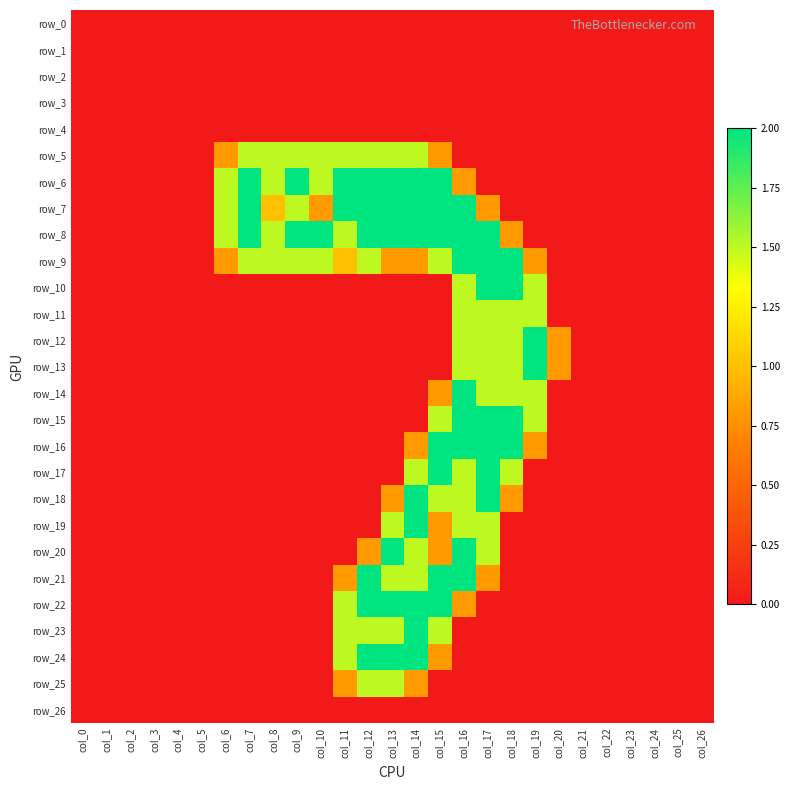

Reading left to right, transcribe all the data shown in this chart.

row_0: col_0=0.0	col_1=0.0	col_2=0.0	col_3=0.0	col_4=0.0	col_5=0.0	col_6=0.0	col_7=0.0	col_8=0.0	col_9=0.0	col_10=0.0	col_11=0.0	col_12=0.0	col_13=0.0	col_14=0.0	col_15=0.0	col_16=0.0	col_17=0.0	col_18=0.0	col_19=0.0	col_20=0.0	col_21=0.0	col_22=0.0	col_23=0.0	col_24=0.0	col_25=0.0	col_26=0.0
row_1: col_0=0.0	col_1=0.0	col_2=0.0	col_3=0.0	col_4=0.0	col_5=0.0	col_6=0.0	col_7=0.0	col_8=0.0	col_9=0.0	col_10=0.0	col_11=0.0	col_12=0.0	col_13=0.0	col_14=0.0	col_15=0.0	col_16=0.0	col_17=0.0	col_18=0.0	col_19=0.0	col_20=0.0	col_21=0.0	col_22=0.0	col_23=0.0	col_24=0.0	col_25=0.0	col_26=0.0
row_2: col_0=0.0	col_1=0.0	col_2=0.0	col_3=0.0	col_4=0.0	col_5=0.0	col_6=0.0	col_7=0.0	col_8=0.0	col_9=0.0	col_10=0.0	col_11=0.0	col_12=0.0	col_13=0.0	col_14=0.0	col_15=0.0	col_16=0.0	col_17=0.0	col_18=0.0	col_19=0.0	col_20=0.0	col_21=0.0	col_22=0.0	col_23=0.0	col_24=0.0	col_25=0.0	col_26=0.0
row_3: col_0=0.0	col_1=0.0	col_2=0.0	col_3=0.0	col_4=0.0	col_5=0.0	col_6=0.0	col_7=0.0	col_8=0.0	col_9=0.0	col_10=0.0	col_11=0.0	col_12=0.0	col_13=0.0	col_14=0.0	col_15=0.0	col_16=0.0	col_17=0.0	col_18=0.0	col_19=0.0	col_20=0.0	col_21=0.0	col_22=0.0	col_23=0.0	col_24=0.0	col_25=0.0	col_26=0.0
row_4: col_0=0.0	col_1=0.0	col_2=0.0	col_3=0.0	col_4=0.0	col_5=0.0	col_6=0.0	col_7=0.0	col_8=0.0	col_9=0.0	col_10=0.0	col_11=0.0	col_12=0.0	col_13=0.0	col_14=0.0	col_15=0.0	col_16=0.0	col_17=0.0	col_18=0.0	col_19=0.0	col_20=0.0	col_21=0.0	col_22=0.0	col_23=0.0	col_24=0.0	col_25=0.0	col_26=0.0
row_5: col_0=0.0	col_1=0.0	col_2=0.0	col_3=0.0	col_4=0.0	col_5=0.0	col_6=0.8	col_7=1.5	col_8=1.5	col_9=1.5	col_10=1.5	col_11=1.5	col_12=1.5	col_13=1.5	col_14=1.5	col_15=0.8	col_16=0.0	col_17=0.0	col_18=0.0	col_19=0.0	col_20=0.0	col_21=0.0	col_22=0.0	col_23=0.0	col_24=0.0	col_25=0.0	col_26=0.0
row_6: col_0=0.0	col_1=0.0	col_2=0.0	col_3=0.0	col_4=0.0	col_5=0.0	col_6=1.5	col_7=2.0	col_8=1.5	col_9=2.0	col_10=1.5	col_11=2.0	col_12=2.0	col_13=2.0	col_14=2.0	col_15=2.0	col_16=0.8	col_17=0.0	col_18=0.0	col_19=0.0	col_20=0.0	col_21=0.0	col_22=0.0	col_23=0.0	col_24=0.0	col_25=0.0	col_26=0.0
row_7: col_0=0.0	col_1=0.0	col_2=0.0	col_3=0.0	col_4=0.0	col_5=0.0	col_6=1.5	col_7=2.0	col_8=1.0	col_9=1.5	col_10=0.8	col_11=2.0	col_12=2.0	col_13=2.0	col_14=2.0	col_15=2.0	col_16=2.0	col_17=0.8	col_18=0.0	col_19=0.0	col_20=0.0	col_21=0.0	col_22=0.0	col_23=0.0	col_24=0.0	col_25=0.0	col_26=0.0
row_8: col_0=0.0	col_1=0.0	col_2=0.0	col_3=0.0	col_4=0.0	col_5=0.0	col_6=1.5	col_7=2.0	col_8=1.5	col_9=2.0	col_10=2.0	col_11=1.5	col_12=2.0	col_13=2.0	col_14=2.0	col_15=2.0	col_16=2.0	col_17=2.0	col_18=0.8	col_19=0.0	col_20=0.0	col_21=0.0	col_22=0.0	col_23=0.0	col_24=0.0	col_25=0.0	col_26=0.0
row_9: col_0=0.0	col_1=0.0	col_2=0.0	col_3=0.0	col_4=0.0	col_5=0.0	col_6=0.8	col_7=1.5	col_8=1.5	col_9=1.5	col_10=1.5	col_11=1.0	col_12=1.5	col_13=0.8	col_14=0.8	col_15=1.5	col_16=2.0	col_17=2.0	col_18=2.0	col_19=0.8	col_20=0.0	col_21=0.0	col_22=0.0	col_23=0.0	col_24=0.0	col_25=0.0	col_26=0.0
row_10: col_0=0.0	col_1=0.0	col_2=0.0	col_3=0.0	col_4=0.0	col_5=0.0	col_6=0.0	col_7=0.0	col_8=0.0	col_9=0.0	col_10=0.0	col_11=0.0	col_12=0.0	col_13=0.0	col_14=0.0	col_15=0.0	col_16=1.5	col_17=2.0	col_18=2.0	col_19=1.5	col_20=0.0	col_21=0.0	col_22=0.0	col_23=0.0	col_24=0.0	col_25=0.0	col_26=0.0
row_11: col_0=0.0	col_1=0.0	col_2=0.0	col_3=0.0	col_4=0.0	col_5=0.0	col_6=0.0	col_7=0.0	col_8=0.0	col_9=0.0	col_10=0.0	col_11=0.0	col_12=0.0	col_13=0.0	col_14=0.0	col_15=0.0	col_16=1.5	col_17=1.5	col_18=1.5	col_19=1.5	col_20=0.0	col_21=0.0	col_22=0.0	col_23=0.0	col_24=0.0	col_25=0.0	col_26=0.0
row_12: col_0=0.0	col_1=0.0	col_2=0.0	col_3=0.0	col_4=0.0	col_5=0.0	col_6=0.0	col_7=0.0	col_8=0.0	col_9=0.0	col_10=0.0	col_11=0.0	col_12=0.0	col_13=0.0	col_14=0.0	col_15=0.0	col_16=1.5	col_17=1.5	col_18=1.5	col_19=2.0	col_20=0.8	col_21=0.0	col_22=0.0	col_23=0.0	col_24=0.0	col_25=0.0	col_26=0.0
row_13: col_0=0.0	col_1=0.0	col_2=0.0	col_3=0.0	col_4=0.0	col_5=0.0	col_6=0.0	col_7=0.0	col_8=0.0	col_9=0.0	col_10=0.0	col_11=0.0	col_12=0.0	col_13=0.0	col_14=0.0	col_15=0.0	col_16=1.5	col_17=1.5	col_18=1.5	col_19=2.0	col_20=0.8	col_21=0.0	col_22=0.0	col_23=0.0	col_24=0.0	col_25=0.0	col_26=0.0
row_14: col_0=0.0	col_1=0.0	col_2=0.0	col_3=0.0	col_4=0.0	col_5=0.0	col_6=0.0	col_7=0.0	col_8=0.0	col_9=0.0	col_10=0.0	col_11=0.0	col_12=0.0	col_13=0.0	col_14=0.0	col_15=0.8	col_16=2.0	col_17=1.5	col_18=1.5	col_19=1.5	col_20=0.0	col_21=0.0	col_22=0.0	col_23=0.0	col_24=0.0	col_25=0.0	col_26=0.0
row_15: col_0=0.0	col_1=0.0	col_2=0.0	col_3=0.0	col_4=0.0	col_5=0.0	col_6=0.0	col_7=0.0	col_8=0.0	col_9=0.0	col_10=0.0	col_11=0.0	col_12=0.0	col_13=0.0	col_14=0.0	col_15=1.5	col_16=2.0	col_17=2.0	col_18=2.0	col_19=1.5	col_20=0.0	col_21=0.0	col_22=0.0	col_23=0.0	col_24=0.0	col_25=0.0	col_26=0.0
row_16: col_0=0.0	col_1=0.0	col_2=0.0	col_3=0.0	col_4=0.0	col_5=0.0	col_6=0.0	col_7=0.0	col_8=0.0	col_9=0.0	col_10=0.0	col_11=0.0	col_12=0.0	col_13=0.0	col_14=0.8	col_15=2.0	col_16=2.0	col_17=2.0	col_18=2.0	col_19=0.8	col_20=0.0	col_21=0.0	col_22=0.0	col_23=0.0	col_24=0.0	col_25=0.0	col_26=0.0
row_17: col_0=0.0	col_1=0.0	col_2=0.0	col_3=0.0	col_4=0.0	col_5=0.0	col_6=0.0	col_7=0.0	col_8=0.0	col_9=0.0	col_10=0.0	col_11=0.0	col_12=0.0	col_13=0.0	col_14=1.5	col_15=2.0	col_16=1.5	col_17=2.0	col_18=1.5	col_19=0.0	col_20=0.0	col_21=0.0	col_22=0.0	col_23=0.0	col_24=0.0	col_25=0.0	col_26=0.0
row_18: col_0=0.0	col_1=0.0	col_2=0.0	col_3=0.0	col_4=0.0	col_5=0.0	col_6=0.0	col_7=0.0	col_8=0.0	col_9=0.0	col_10=0.0	col_11=0.0	col_12=0.0	col_13=0.8	col_14=2.0	col_15=1.5	col_16=1.5	col_17=2.0	col_18=0.8	col_19=0.0	col_20=0.0	col_21=0.0	col_22=0.0	col_23=0.0	col_24=0.0	col_25=0.0	col_26=0.0
row_19: col_0=0.0	col_1=0.0	col_2=0.0	col_3=0.0	col_4=0.0	col_5=0.0	col_6=0.0	col_7=0.0	col_8=0.0	col_9=0.0	col_10=0.0	col_11=0.0	col_12=0.0	col_13=1.5	col_14=2.0	col_15=0.8	col_16=1.5	col_17=1.5	col_18=0.0	col_19=0.0	col_20=0.0	col_21=0.0	col_22=0.0	col_23=0.0	col_24=0.0	col_25=0.0	col_26=0.0
row_20: col_0=0.0	col_1=0.0	col_2=0.0	col_3=0.0	col_4=0.0	col_5=0.0	col_6=0.0	col_7=0.0	col_8=0.0	col_9=0.0	col_10=0.0	col_11=0.0	col_12=0.8	col_13=2.0	col_14=1.5	col_15=0.8	col_16=2.0	col_17=1.5	col_18=0.0	col_19=0.0	col_20=0.0	col_21=0.0	col_22=0.0	col_23=0.0	col_24=0.0	col_25=0.0	col_26=0.0
row_21: col_0=0.0	col_1=0.0	col_2=0.0	col_3=0.0	col_4=0.0	col_5=0.0	col_6=0.0	col_7=0.0	col_8=0.0	col_9=0.0	col_10=0.0	col_11=0.8	col_12=2.0	col_13=1.5	col_14=1.5	col_15=2.0	col_16=2.0	col_17=0.8	col_18=0.0	col_19=0.0	col_20=0.0	col_21=0.0	col_22=0.0	col_23=0.0	col_24=0.0	col_25=0.0	col_26=0.0
row_22: col_0=0.0	col_1=0.0	col_2=0.0	col_3=0.0	col_4=0.0	col_5=0.0	col_6=0.0	col_7=0.0	col_8=0.0	col_9=0.0	col_10=0.0	col_11=1.5	col_12=2.0	col_13=2.0	col_14=2.0	col_15=2.0	col_16=0.8	col_17=0.0	col_18=0.0	col_19=0.0	col_20=0.0	col_21=0.0	col_22=0.0	col_23=0.0	col_24=0.0	col_25=0.0	col_26=0.0
row_23: col_0=0.0	col_1=0.0	col_2=0.0	col_3=0.0	col_4=0.0	col_5=0.0	col_6=0.0	col_7=0.0	col_8=0.0	col_9=0.0	col_10=0.0	col_11=1.5	col_12=1.5	col_13=1.5	col_14=2.0	col_15=1.5	col_16=0.0	col_17=0.0	col_18=0.0	col_19=0.0	col_20=0.0	col_21=0.0	col_22=0.0	col_23=0.0	col_24=0.0	col_25=0.0	col_26=0.0
row_24: col_0=0.0	col_1=0.0	col_2=0.0	col_3=0.0	col_4=0.0	col_5=0.0	col_6=0.0	col_7=0.0	col_8=0.0	col_9=0.0	col_10=0.0	col_11=1.5	col_12=2.0	col_13=2.0	col_14=2.0	col_15=0.8	col_16=0.0	col_17=0.0	col_18=0.0	col_19=0.0	col_20=0.0	col_21=0.0	col_22=0.0	col_23=0.0	col_24=0.0	col_25=0.0	col_26=0.0
row_25: col_0=0.0	col_1=0.0	col_2=0.0	col_3=0.0	col_4=0.0	col_5=0.0	col_6=0.0	col_7=0.0	col_8=0.0	col_9=0.0	col_10=0.0	col_11=0.8	col_12=1.5	col_13=1.5	col_14=0.8	col_15=0.0	col_16=0.0	col_17=0.0	col_18=0.0	col_19=0.0	col_20=0.0	col_21=0.0	col_22=0.0	col_23=0.0	col_24=0.0	col_25=0.0	col_26=0.0
row_26: col_0=0.0	col_1=0.0	col_2=0.0	col_3=0.0	col_4=0.0	col_5=0.0	col_6=0.0	col_7=0.0	col_8=0.0	col_9=0.0	col_10=0.0	col_11=0.0	col_12=0.0	col_13=0.0	col_14=0.0	col_15=0.0	col_16=0.0	col_17=0.0	col_18=0.0	col_19=0.0	col_20=0.0	col_21=0.0	col_22=0.0	col_23=0.0	col_24=0.0	col_25=0.0	col_26=0.0